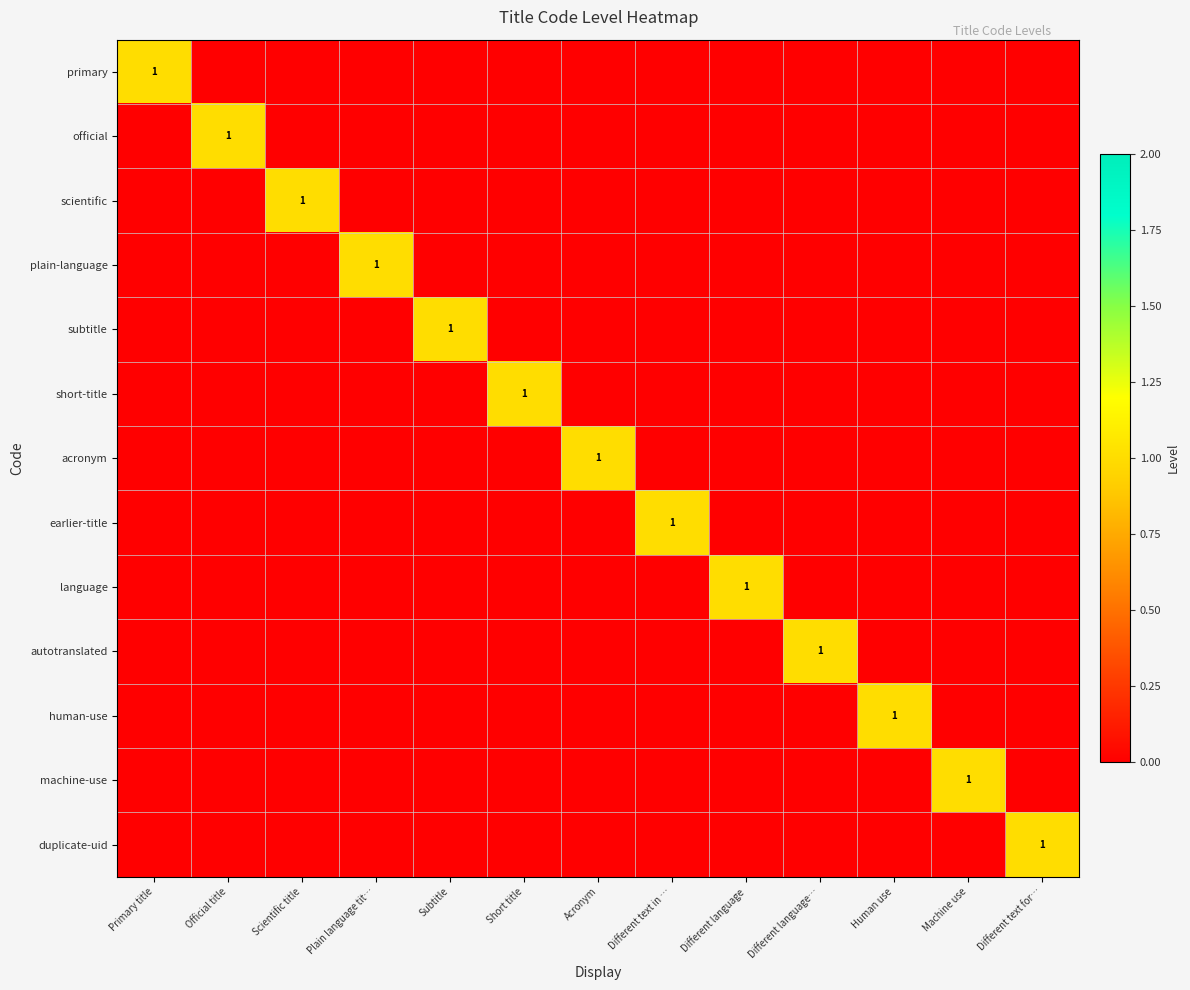

True or false: scientific has a value of 2 at Scientific title.

False